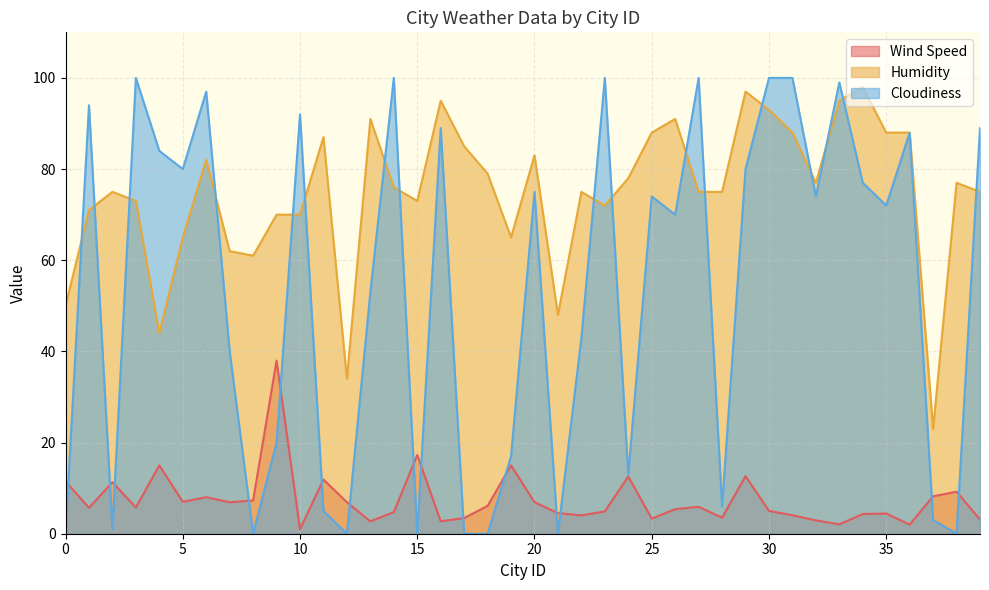

Which series has the largest total across all categories?

Humidity